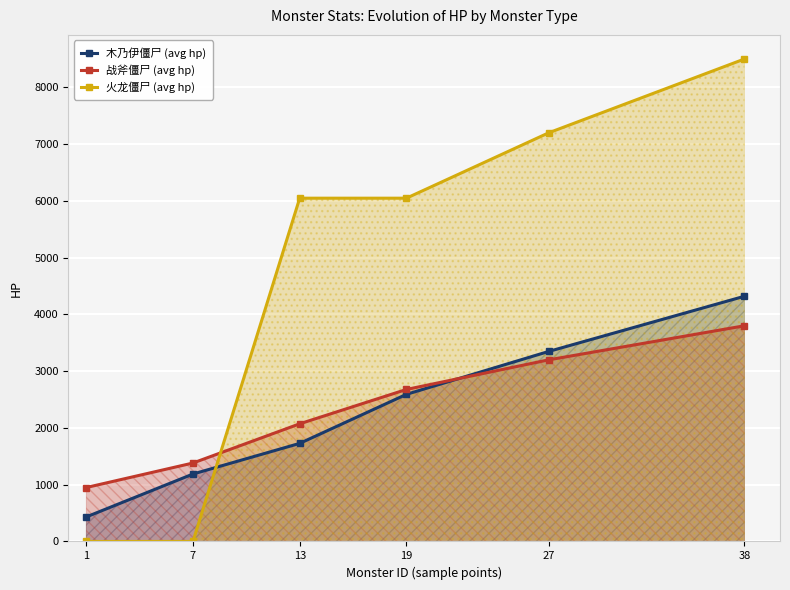

What is the approximate value of 木乃伊僵尸 (avg hp) at 19?

2592